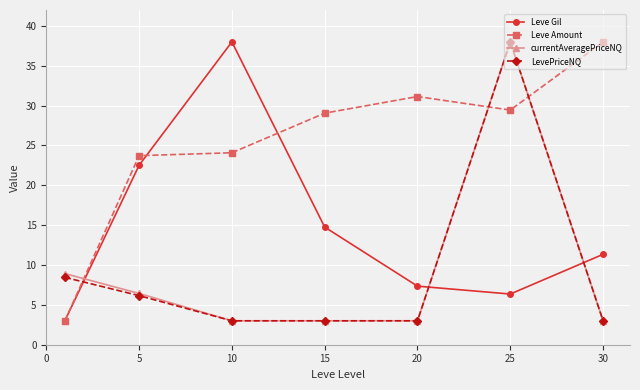

True or false: currentAveragePriceNQ and Leve Amount intersect in this chart.

True